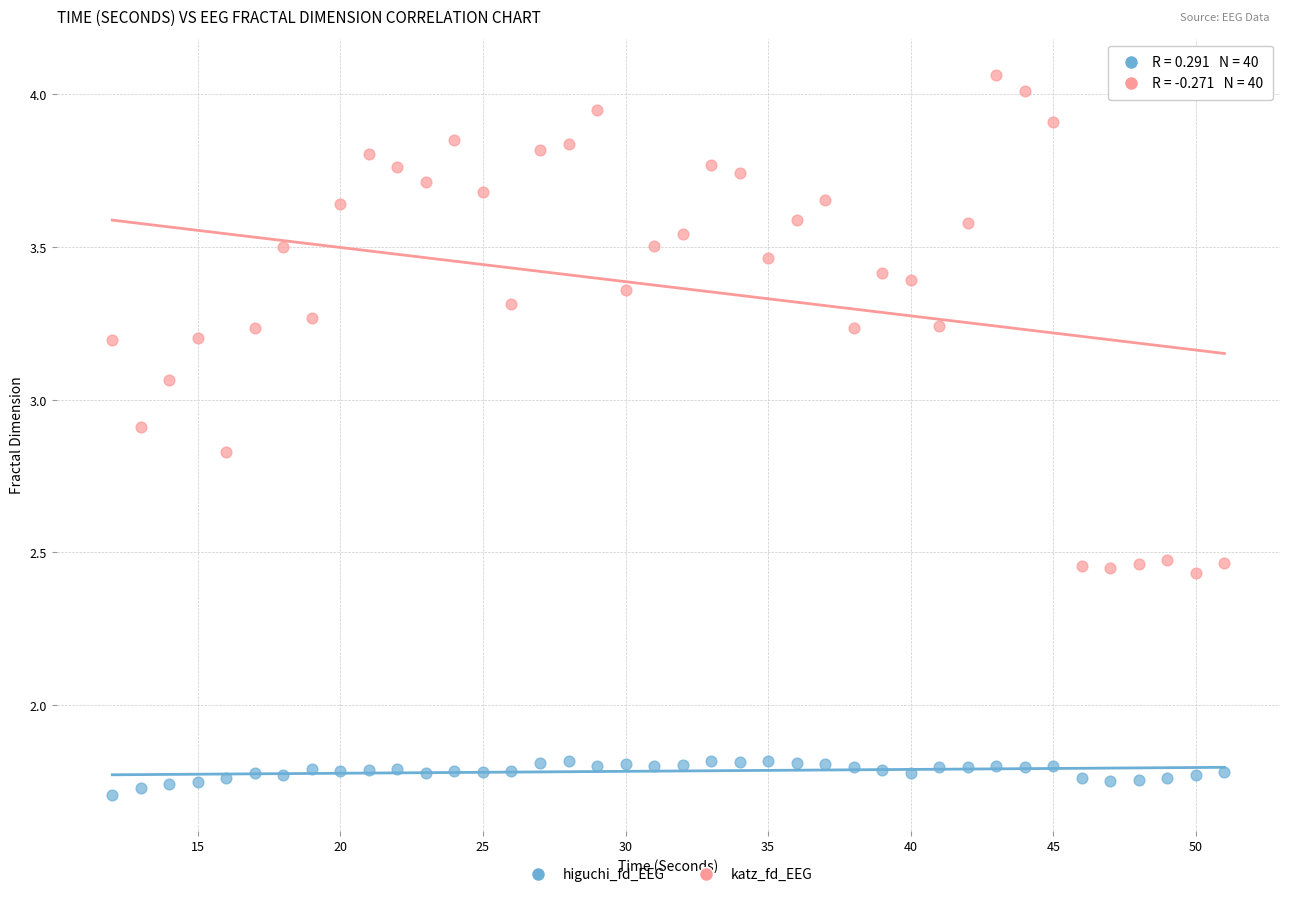

Which series has the widest spread of Y values?

katz_fd_EEG